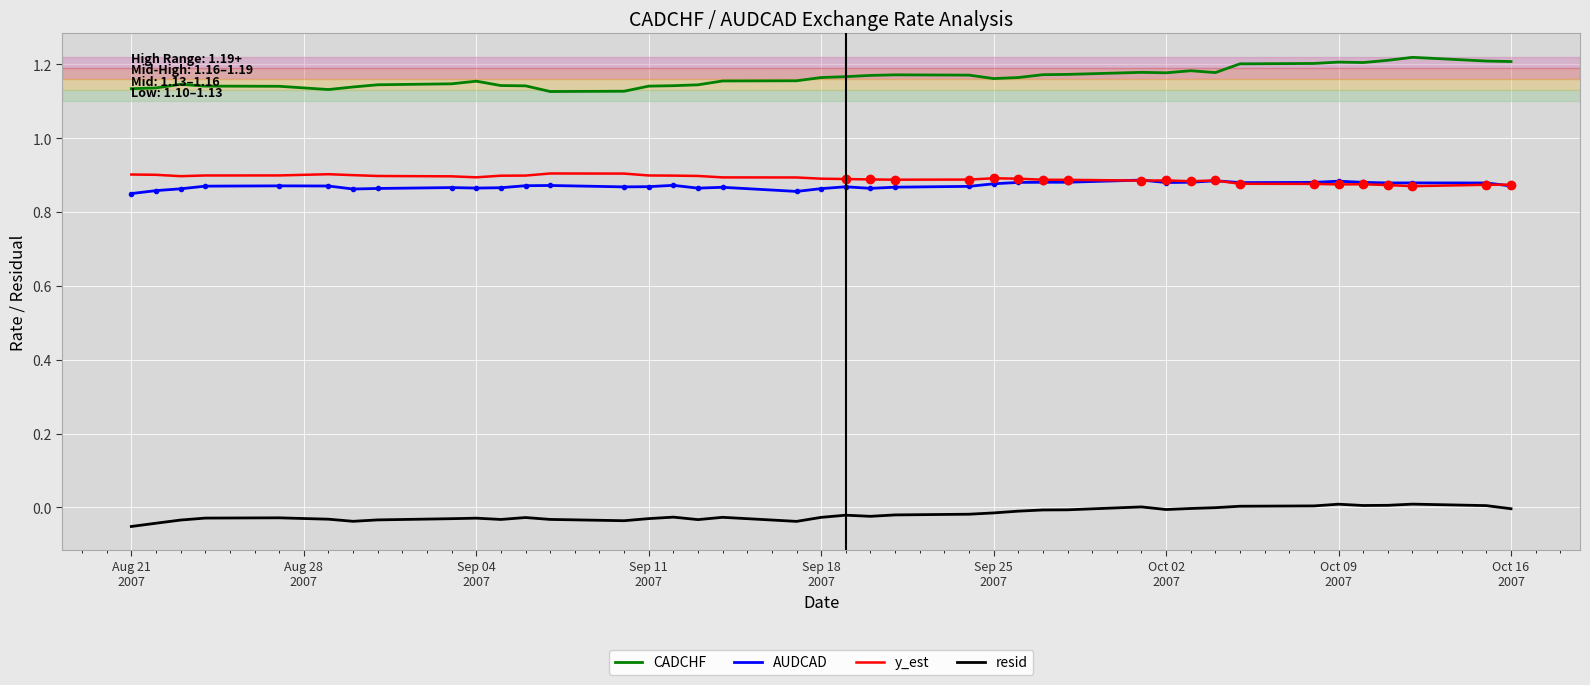

True or false: y_est and CADCHF intersect in this chart.

False